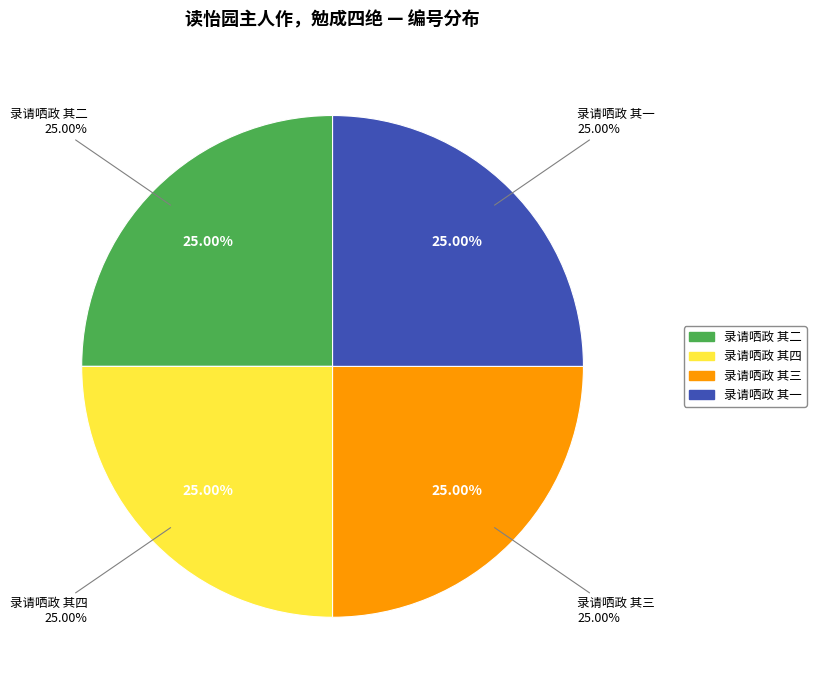

Which category has the biggest portion of the pie?

读怡园主人作，勉成四绝，录请哂政 其四